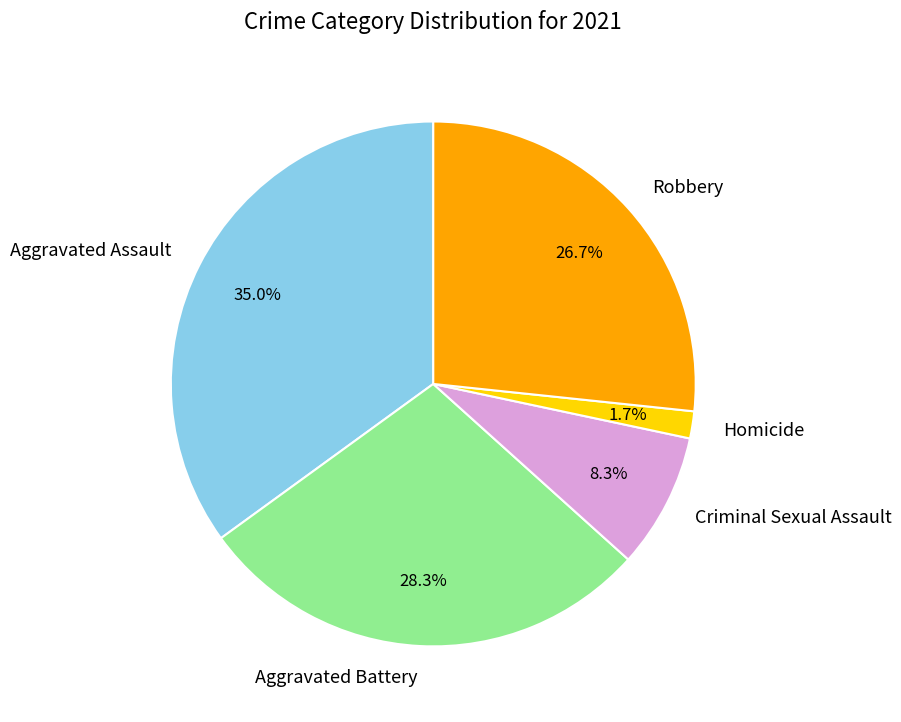

Count the number of slices in the pie.

5